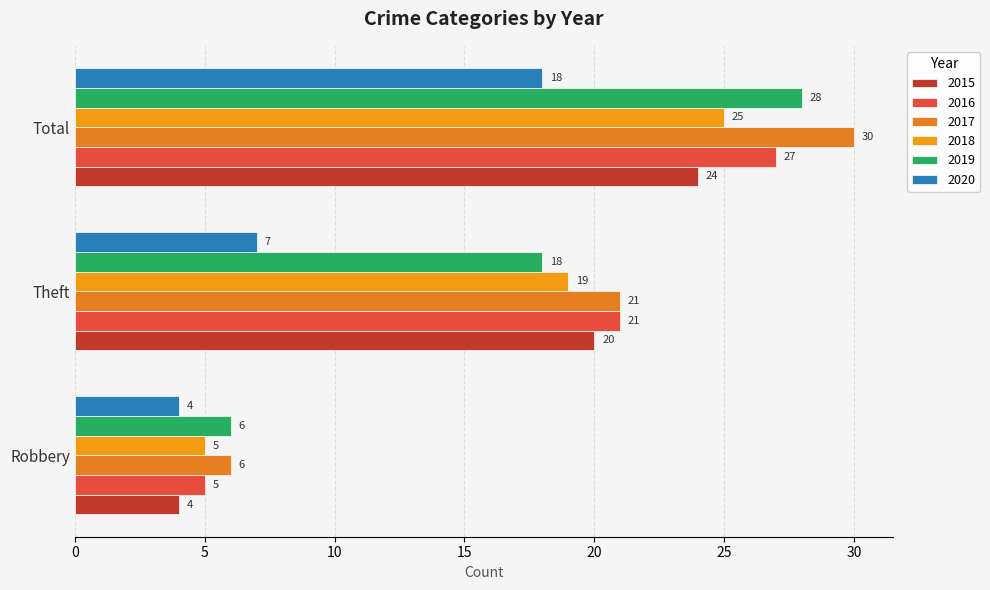

What is the sum of the 2020 values at Robbery and Theft?

11